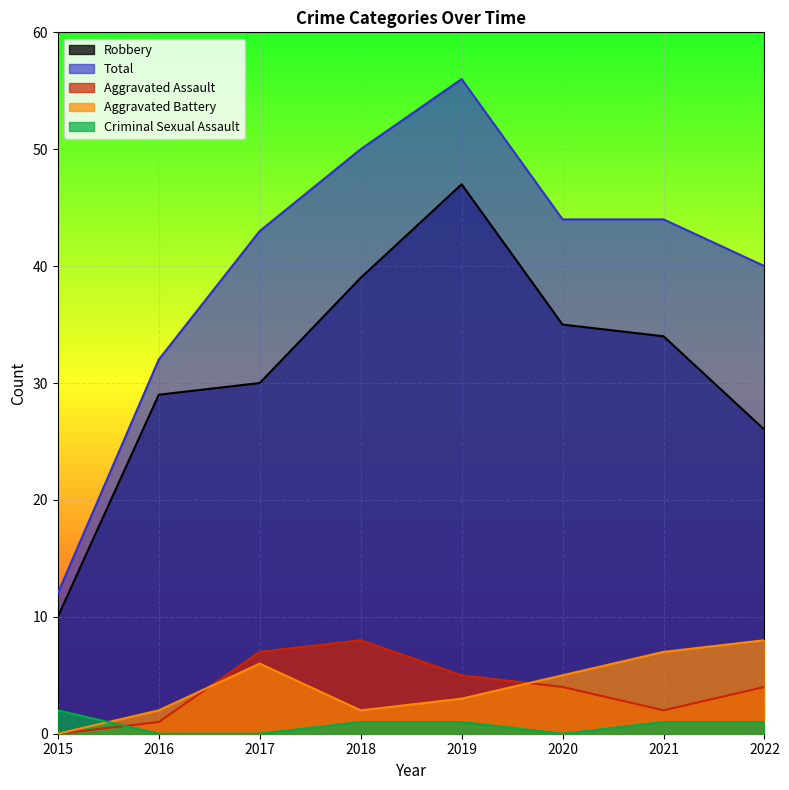

In Robbery, how many points are higher than both neighbors (excluding endpoints)?

1